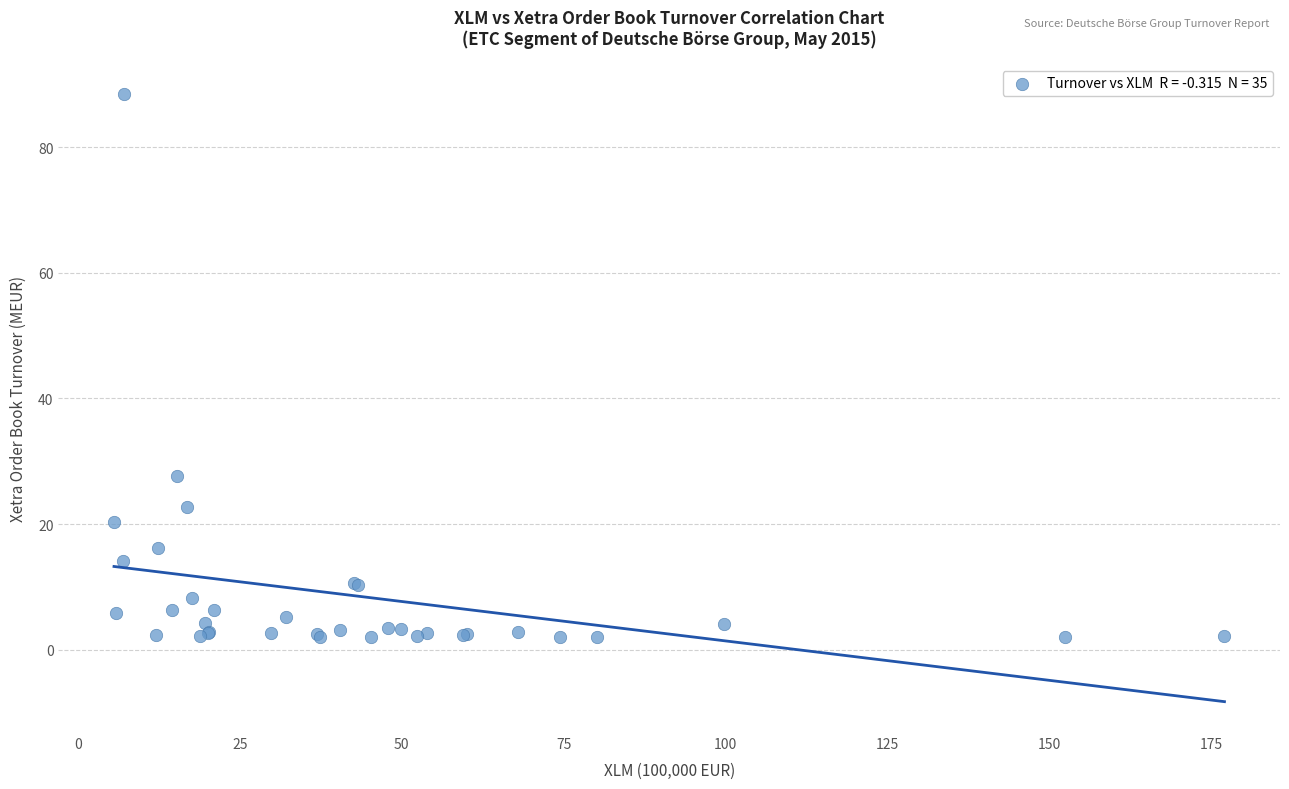

What Y value in the scatter plot is closest to 45?

27.7